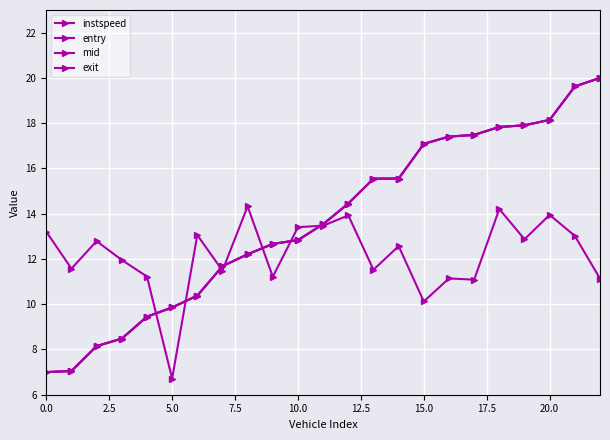

Reading left to right, transcribe all the data shown in this chart.

instspeed: 13.2	11.6	12.8	12.0	11.2	6.7	13.1	11.5	14.3	11.2	13.4	13.5	13.9	11.5	12.6	10.1	11.1	11.1	14.2	12.9	13.9	13.0	11.1
entry: 7.0	7.0	8.1	8.5	9.4	9.9	10.4	11.7	12.2	12.7	12.8	13.5	14.4	15.5	15.6	17.1	17.4	17.5	17.8	17.9	18.1	19.6	20.0
mid: 7.0	7.0	8.1	8.5	9.4	9.9	10.4	11.7	12.2	12.7	12.8	13.5	14.4	15.5	15.6	17.1	17.4	17.5	17.8	17.9	18.1	19.6	20.0
exit: 7.0	7.0	8.1	8.5	9.4	9.9	10.4	11.7	12.2	12.7	12.8	13.5	14.4	15.5	15.6	17.1	17.4	17.5	17.8	17.9	18.1	19.6	20.0